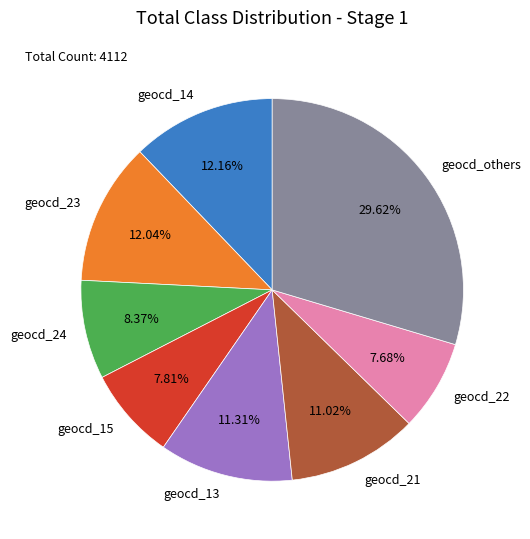

Is the sum of geocd_21 and geocd_22 greater than half?

No